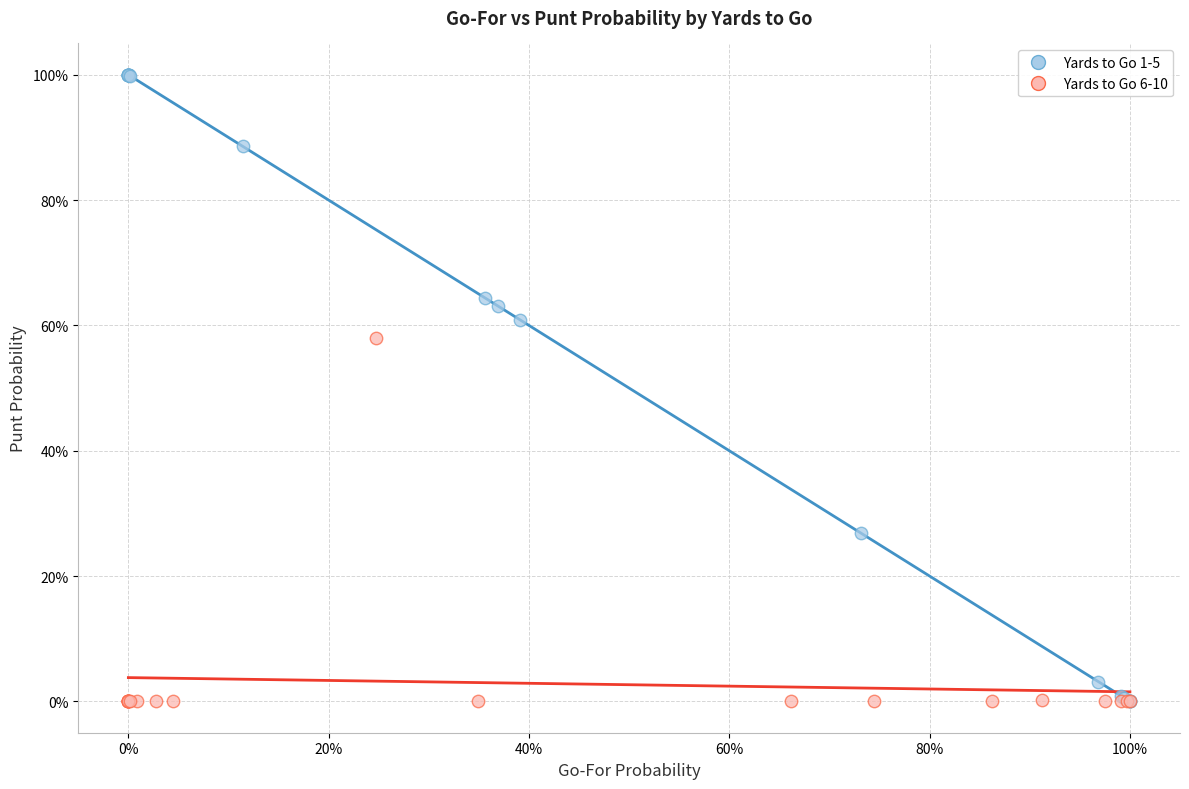

Which series has the widest spread of Y values?

Yards to Go 1-5